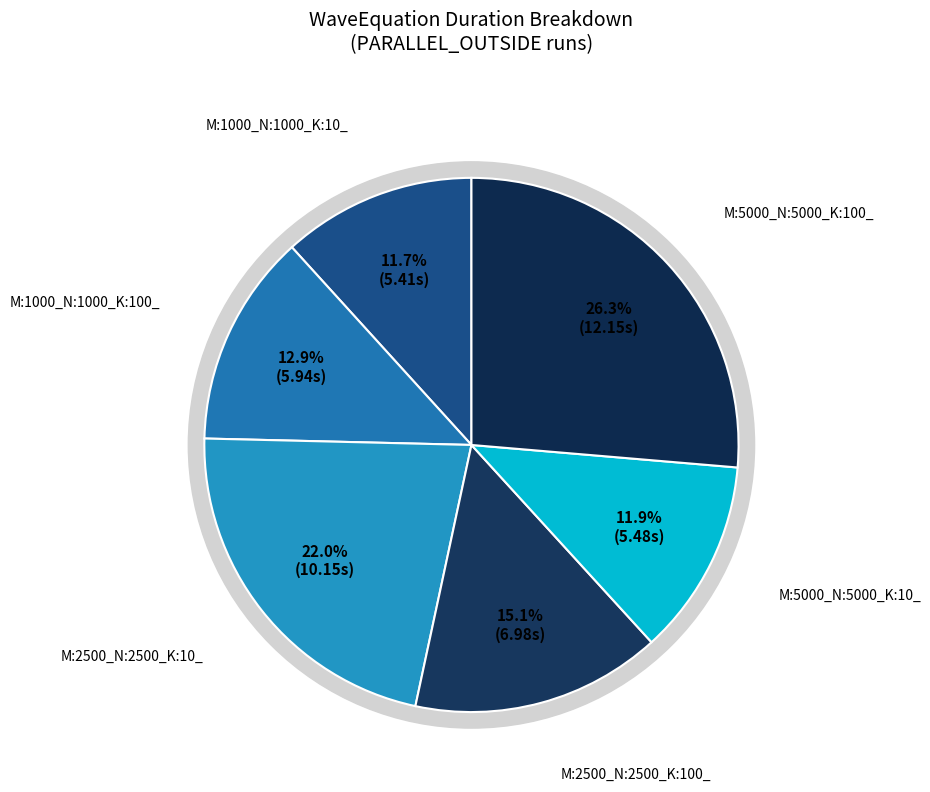

Does any single category account for the majority?

No